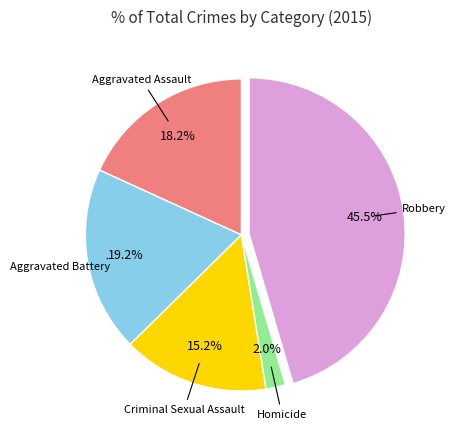

Is there a majority slice in this chart?

No